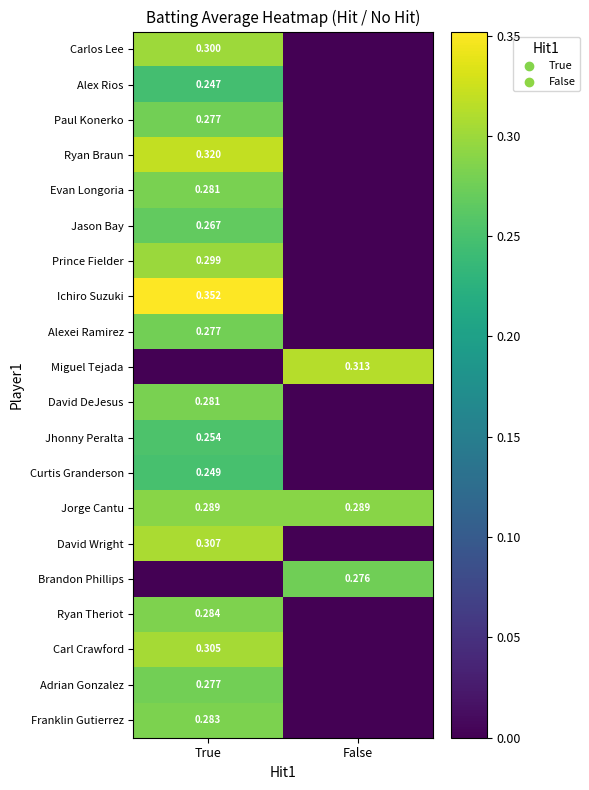

What is the difference between the highest and lowest values at False?

0.3